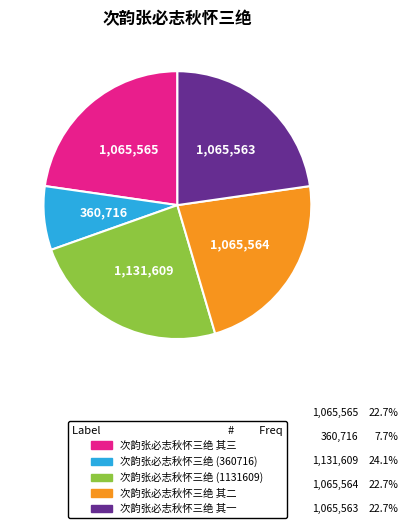

Which slice is the largest?

次韵张必志秋怀三绝 (1131609)